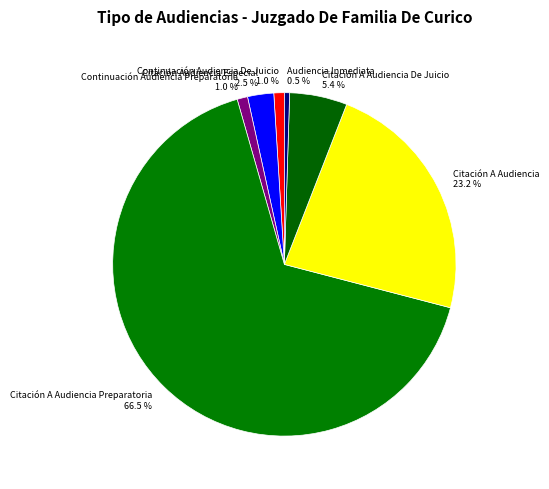

To the nearest percent, what is the difference between the Citación A Audiencia and Citación Audiencia Especial slice percentages?

21%